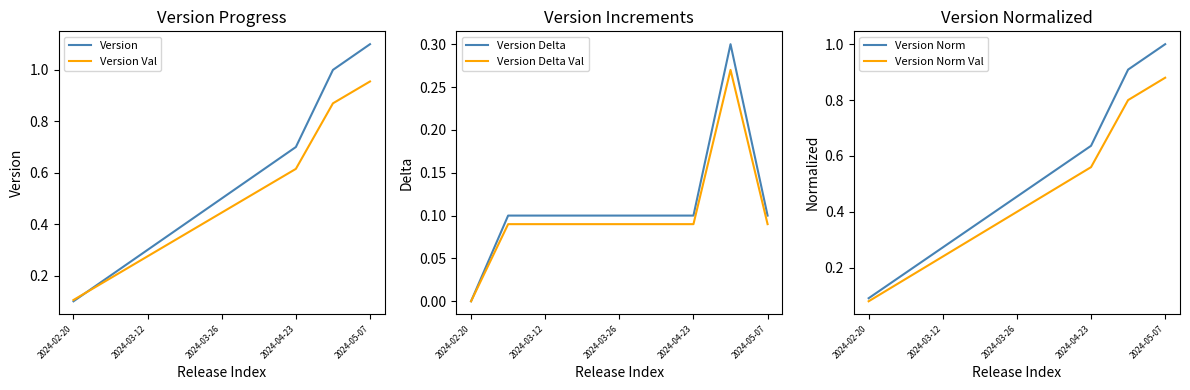

What is the highest value of the Version series?

1.1